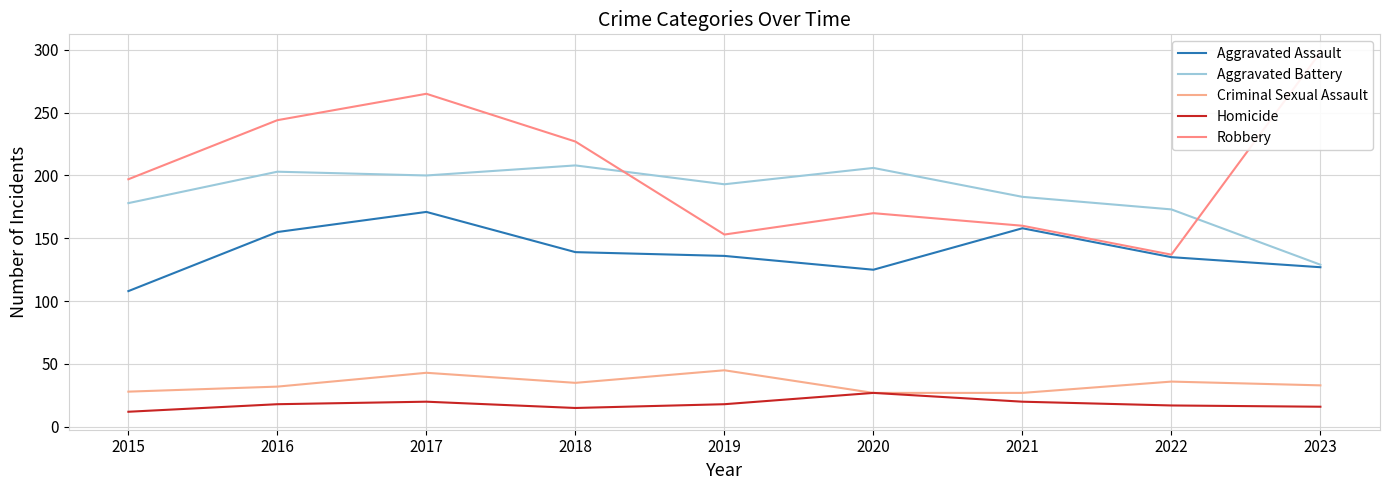

Is it true that Criminal Sexual Assault equals 27 at 2021?

True